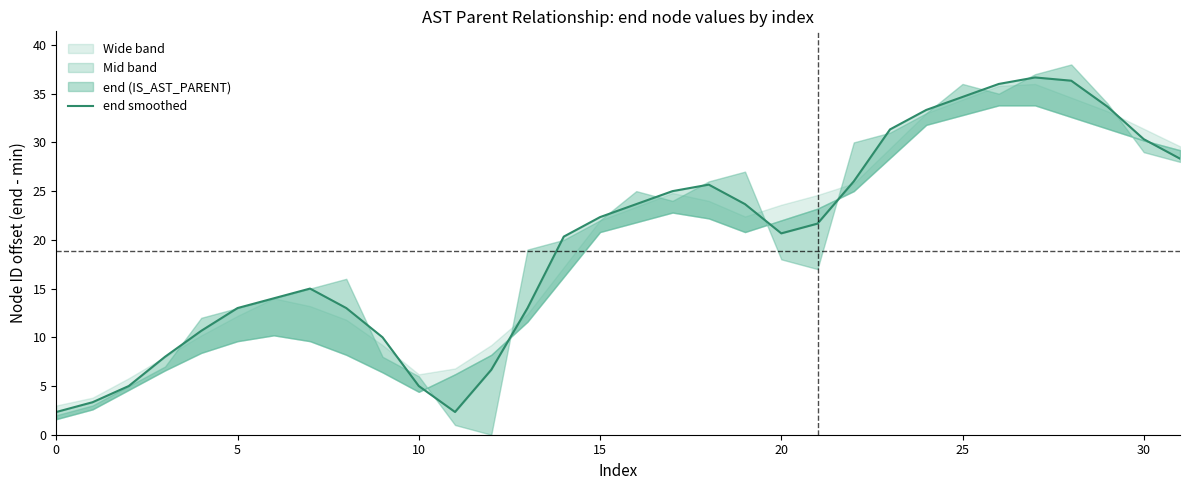

How many interior local peaks (higher than both neighbors) does the data have?

3